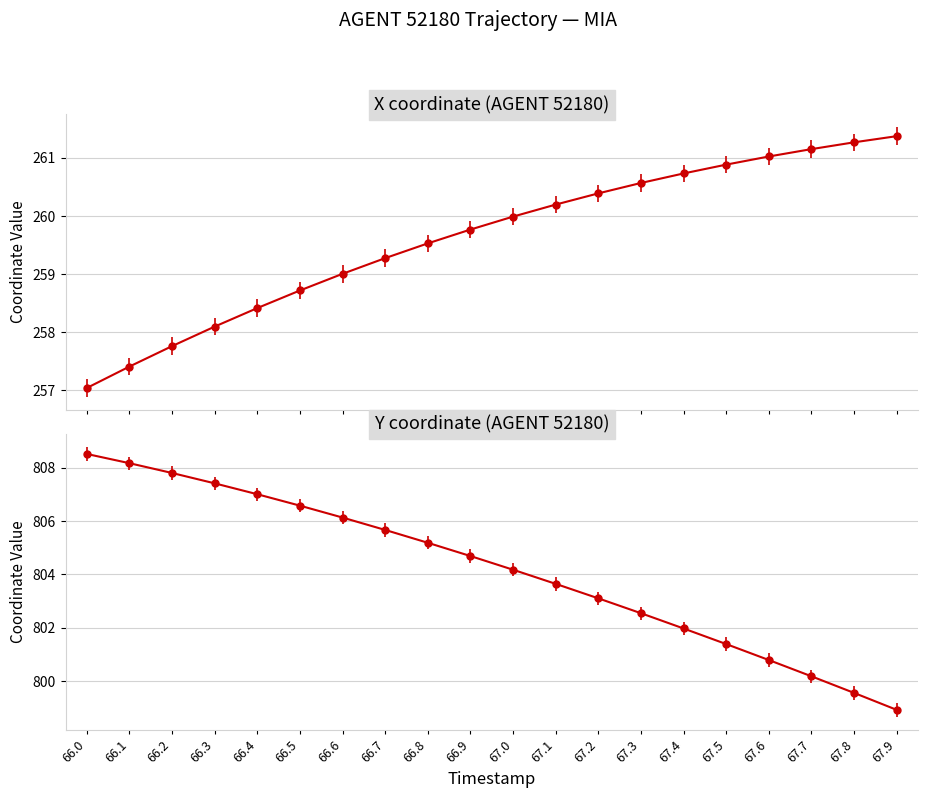

How many lines are shown in the chart?

2